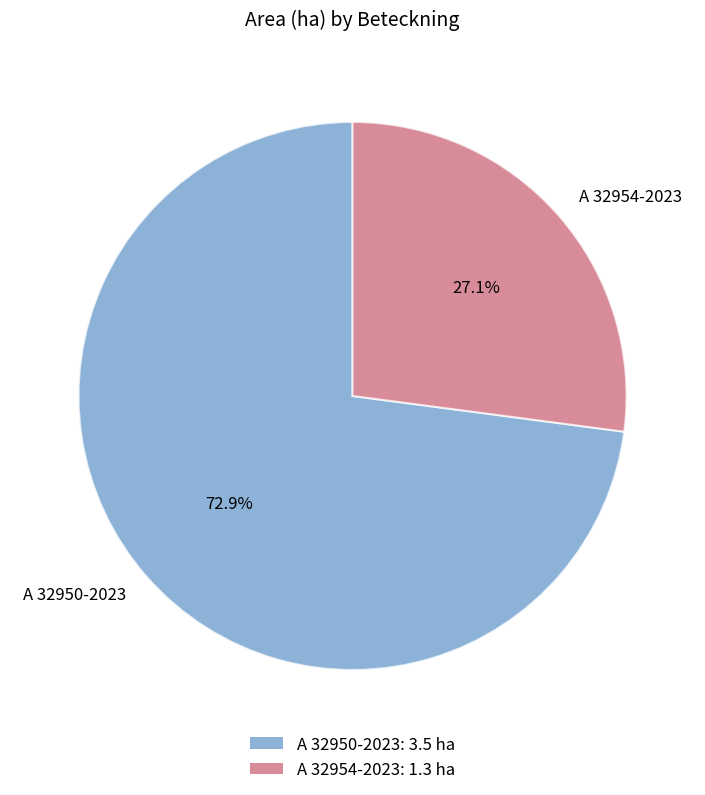

The A 32954-2023 slice represents 16% of the pie. True or false?

False